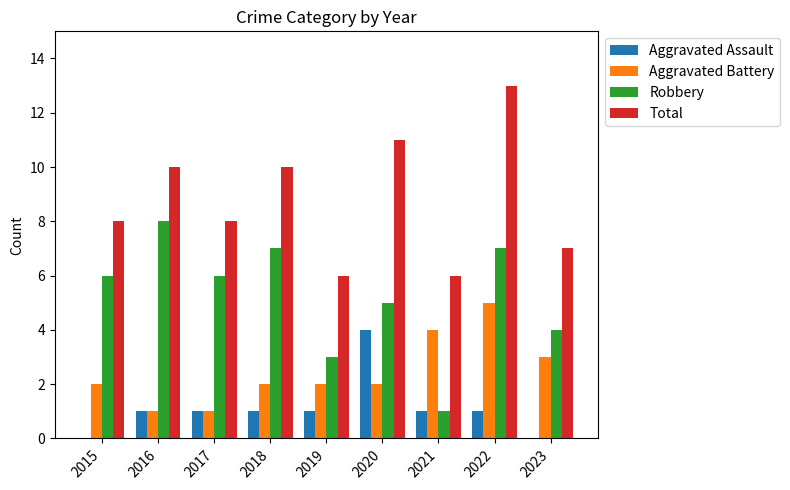

What is the sum of the Robbery values at 2020 and 2015?

11